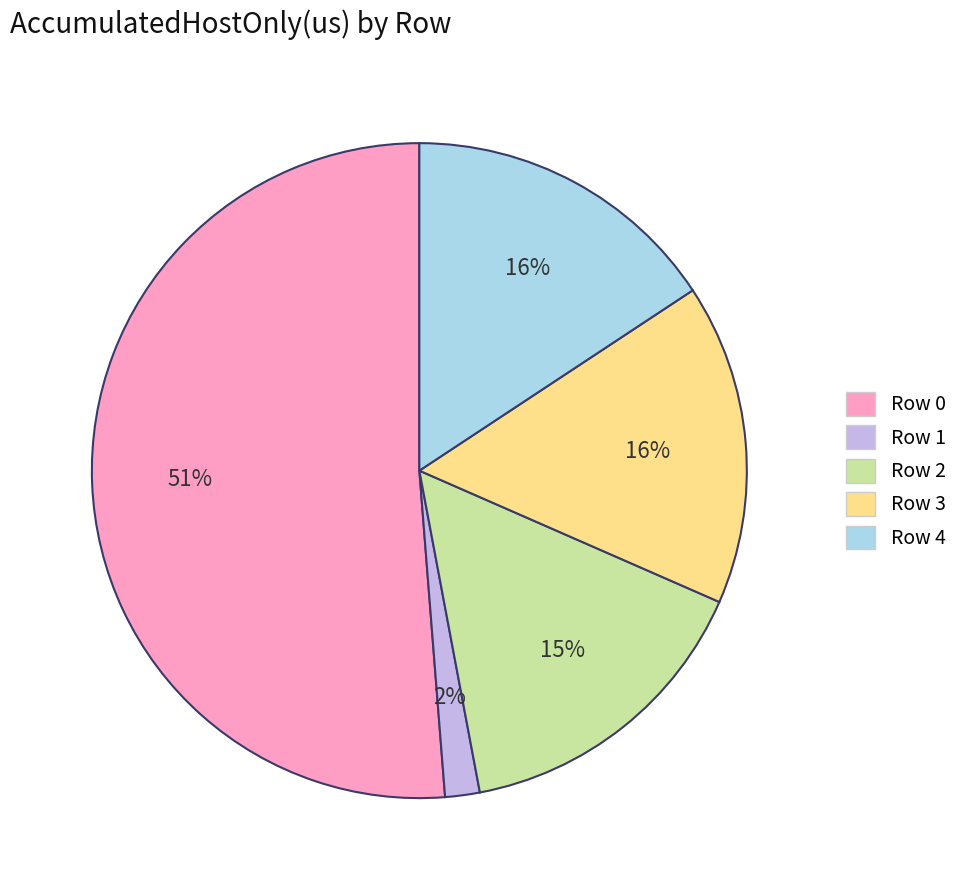

What is the ratio of the value at Row 2 to the value at Row 0?

0.3